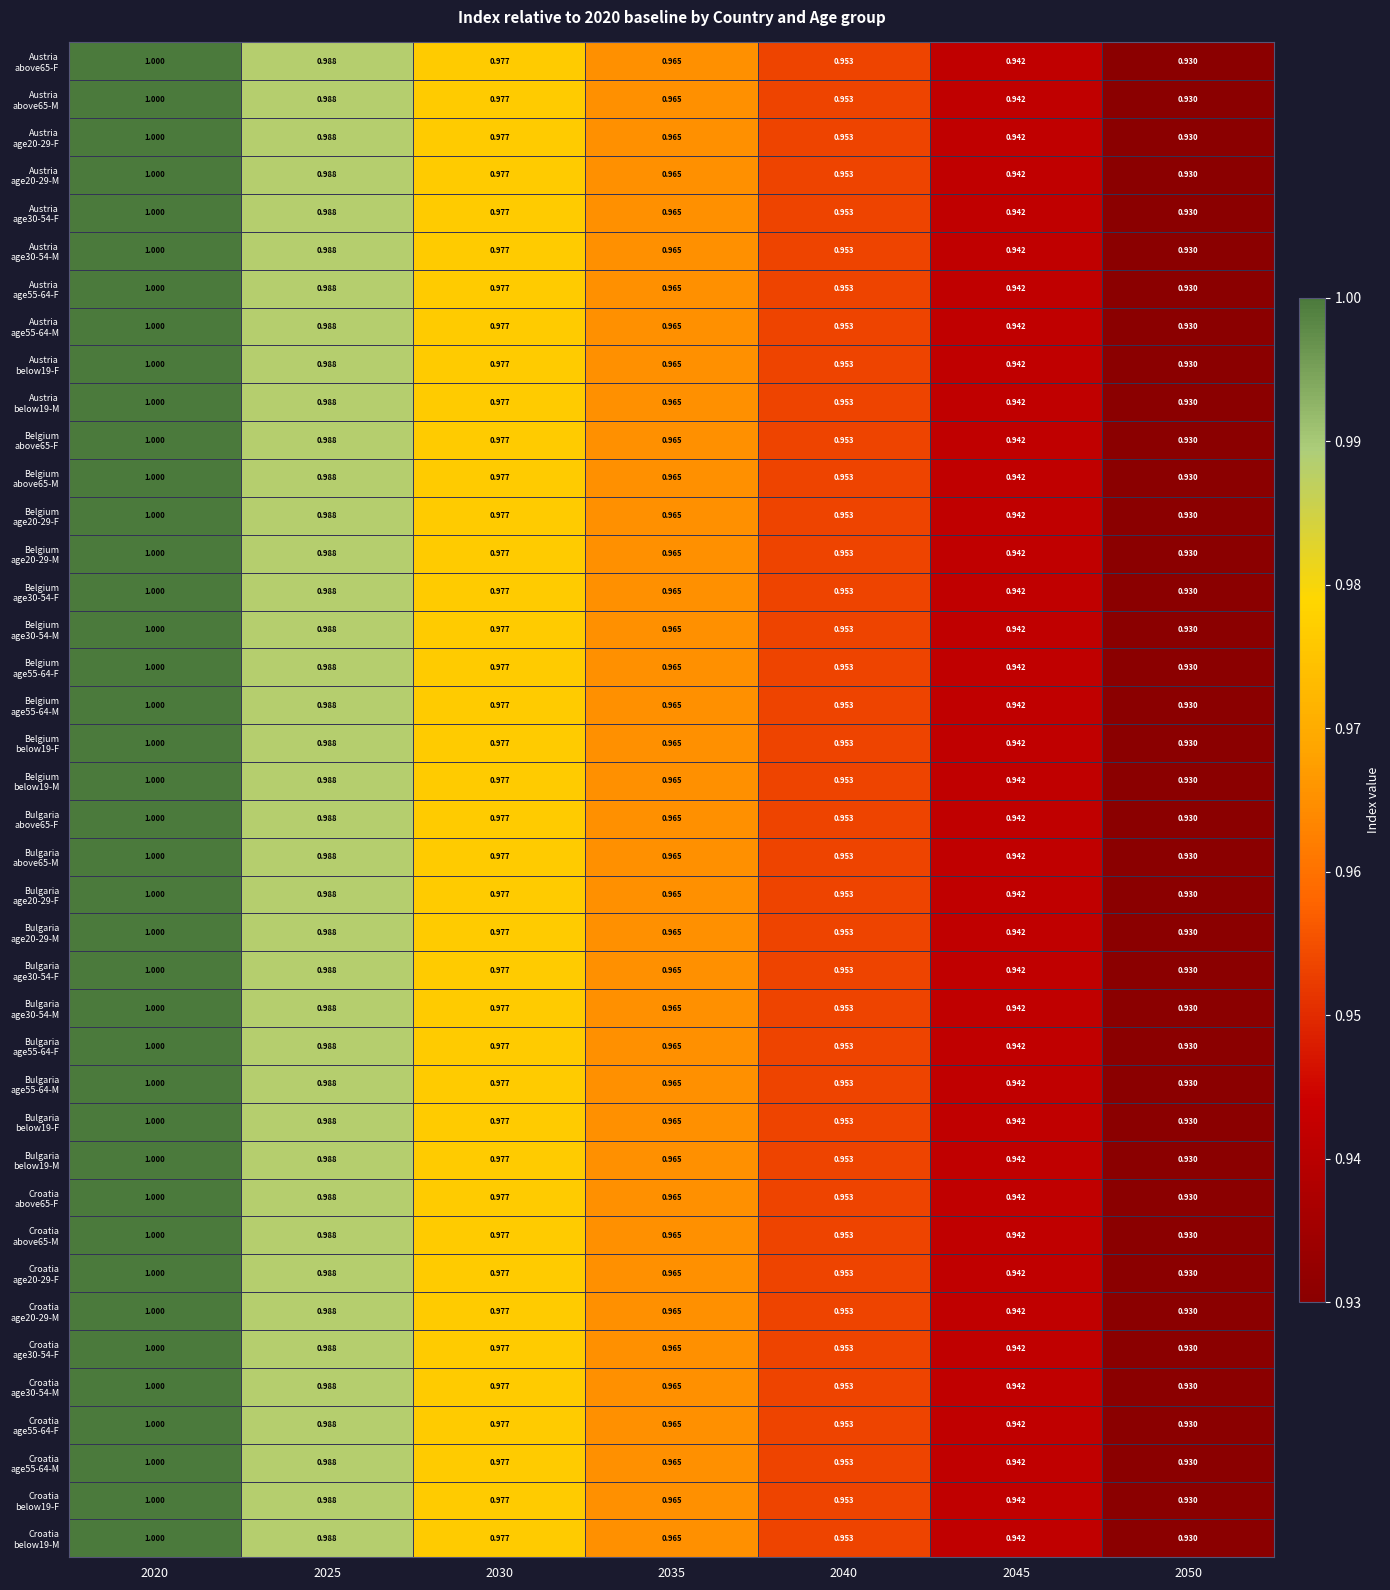

How many data points does each series have?

7